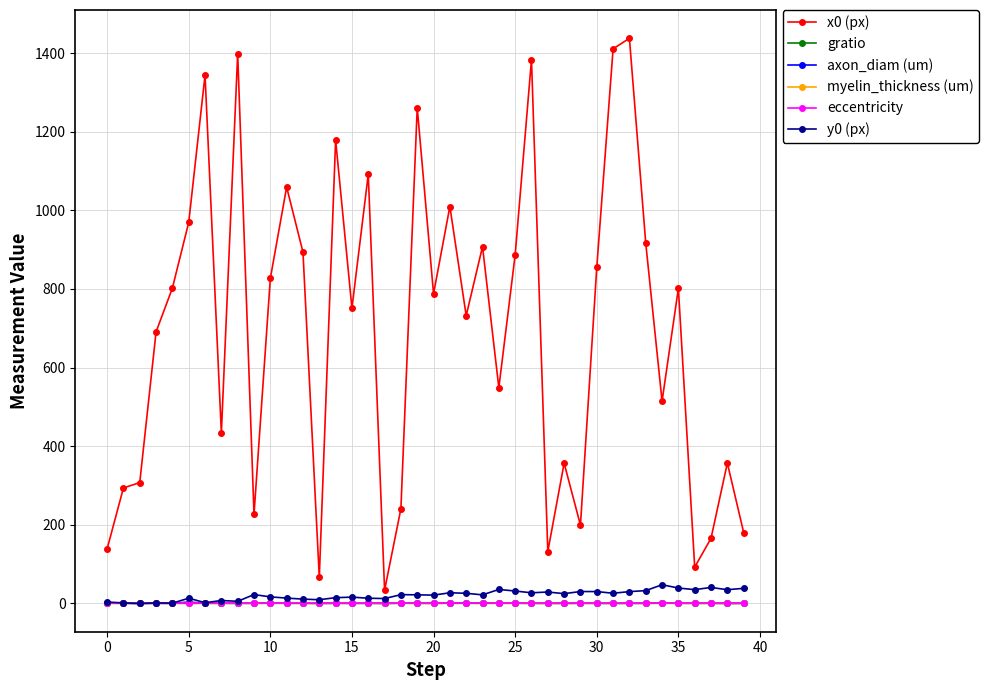

What is the minimum value for x0 (px)?

33.7